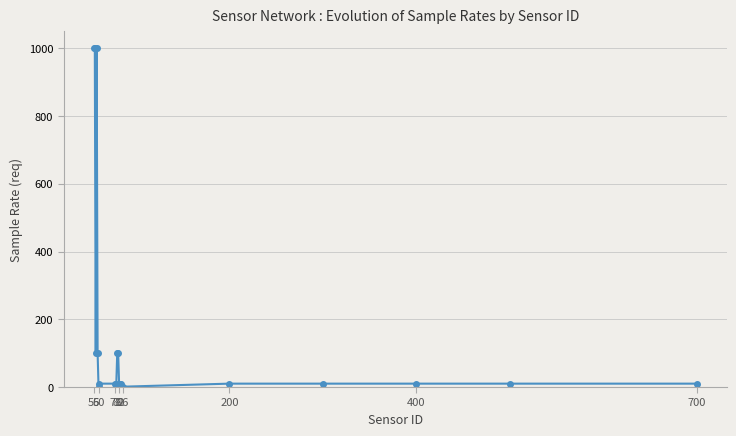

What is the average value?

167